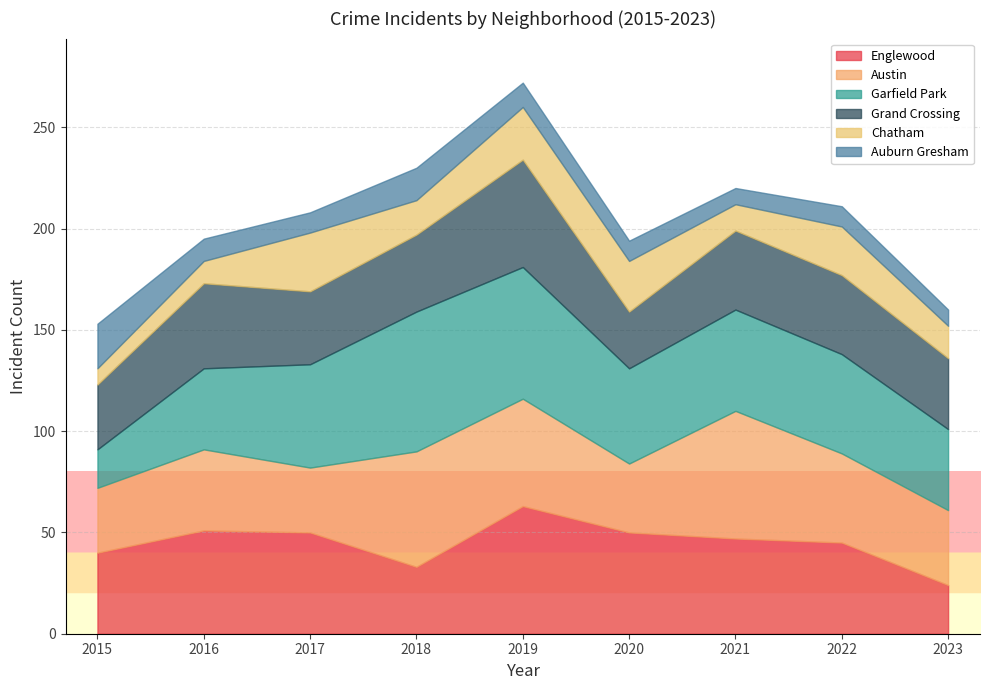

At which label does Englewood reach its peak?

2019